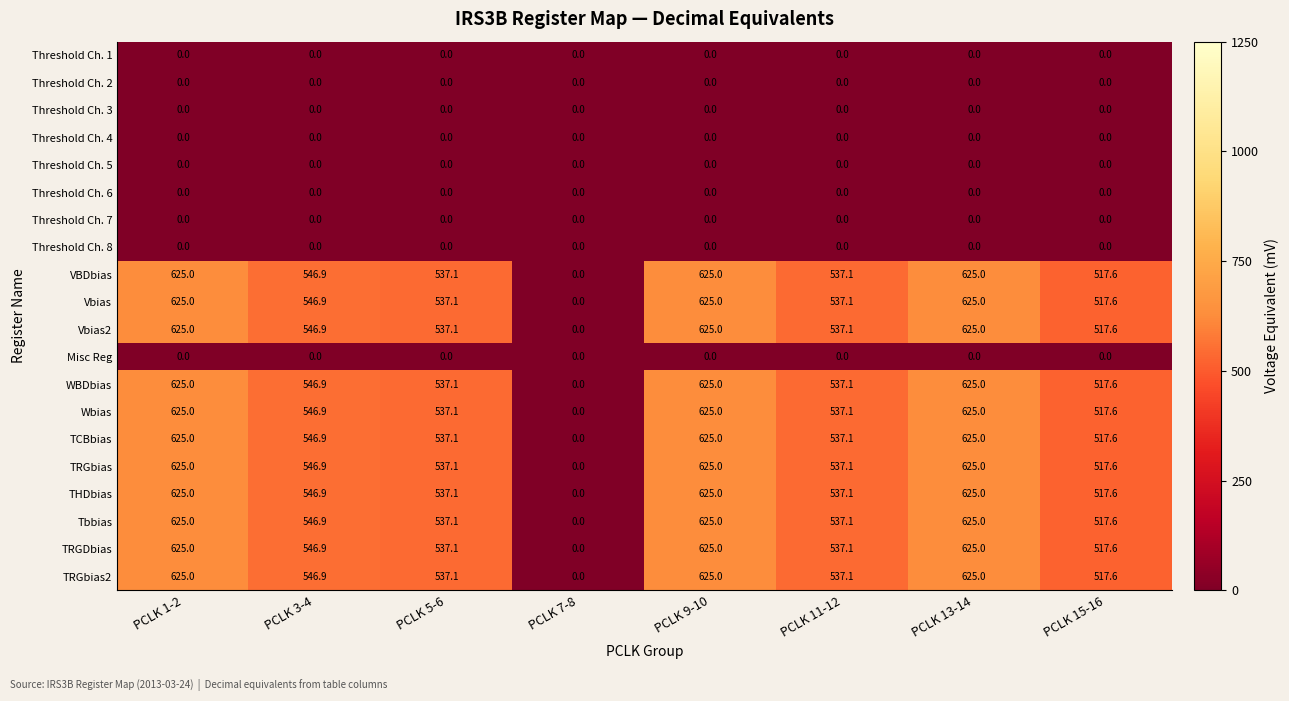

What is the spread (max minus min) of values at PCLK 15-16?

517.6